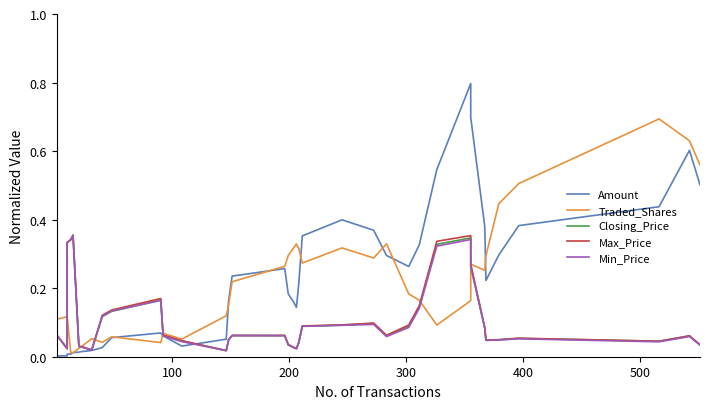

Reading left to right, what are all the values shown in this chart?

Amount: 0.0	0.0	0.0	0.0	0.0	0.0	0.0	0.0	0.0	0.0	0.0	0.0	0.1	0.1	0.1	0.0	0.1	0.2	0.2	0.3	0.2	0.2	0.1	0.2	0.4	0.4	0.4	0.3	0.3	0.3	0.5	0.8	0.7	0.4	0.2	0.3	0.4	0.4	0.6	0.5
Traded_Shares: 0.0	0.0	0.0	0.1	0.1	0.1	0.0	0.0	0.0	0.0	0.1	0.0	0.1	0.0	0.1	0.1	0.1	0.2	0.2	0.3	0.3	0.3	0.3	0.3	0.3	0.3	0.3	0.3	0.2	0.2	0.1	0.2	0.3	0.3	0.3	0.4	0.5	0.7	0.6	0.6
Closing_Price: 0.1	0.1	0.1	0.1	0.0	0.3	0.3	0.4	0.0	0.0	0.0	0.1	0.1	0.2	0.1	0.0	0.0	0.0	0.1	0.1	0.0	0.0	0.0	0.0	0.1	0.1	0.1	0.1	0.1	0.1	0.3	0.3	0.3	0.1	0.0	0.0	0.1	0.0	0.1	0.0
Max_Price: 0.1	0.1	0.1	0.1	0.0	0.3	0.3	0.4	0.0	0.0	0.0	0.1	0.1	0.2	0.1	0.0	0.0	0.0	0.1	0.1	0.0	0.0	0.0	0.0	0.1	0.1	0.1	0.1	0.1	0.1	0.3	0.4	0.3	0.1	0.0	0.0	0.1	0.0	0.1	0.0
Min_Price: 0.1	0.1	0.1	0.1	0.0	0.3	0.3	0.4	0.0	0.0	0.0	0.1	0.1	0.2	0.1	0.0	0.0	0.0	0.1	0.1	0.0	0.0	0.0	0.0	0.1	0.1	0.1	0.1	0.1	0.1	0.3	0.3	0.3	0.1	0.0	0.0	0.1	0.0	0.1	0.0